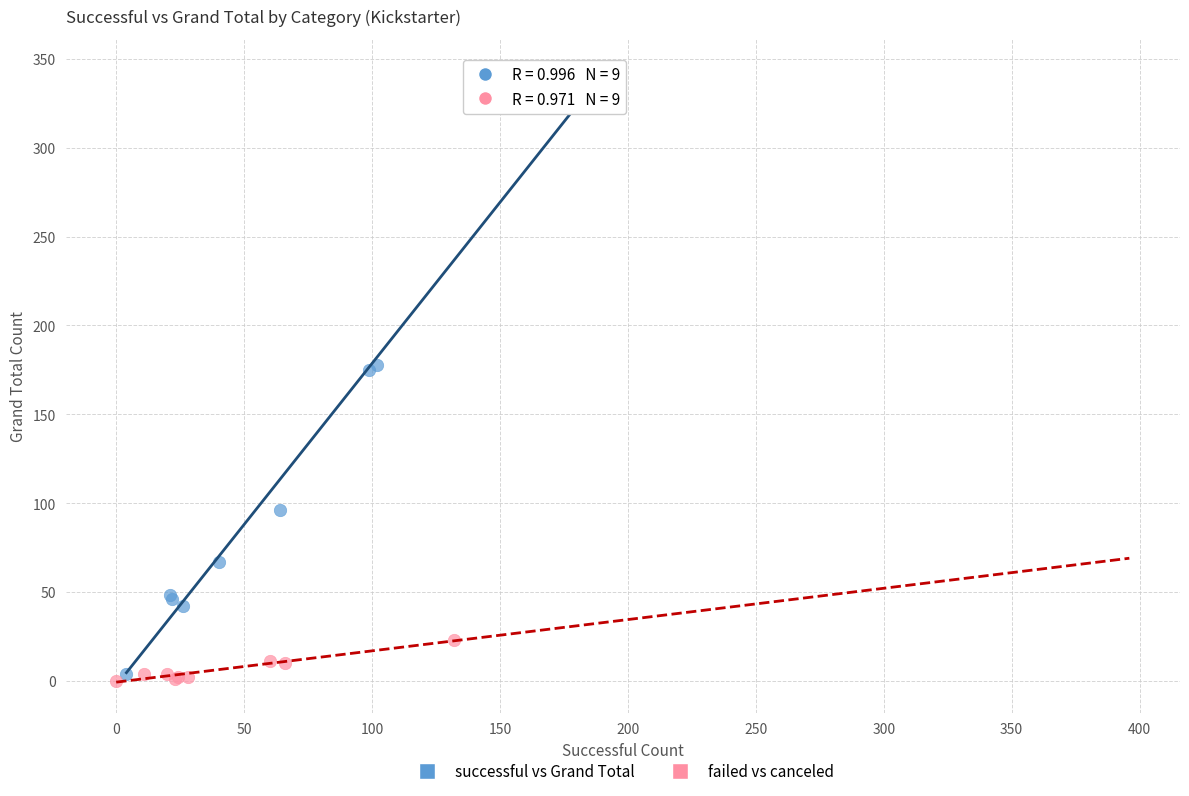

Which series has the widest spread of Y values?

successful vs Grand Total